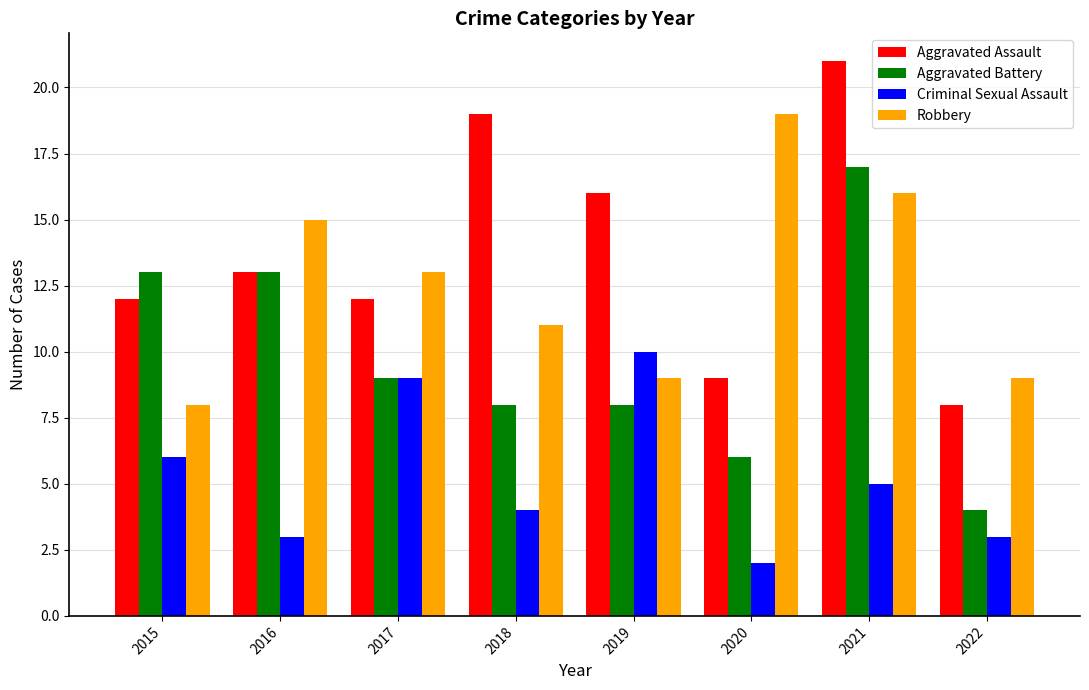

List the series in order of their peak value, highest first.

Aggravated Assault, Robbery, Aggravated Battery, Criminal Sexual Assault